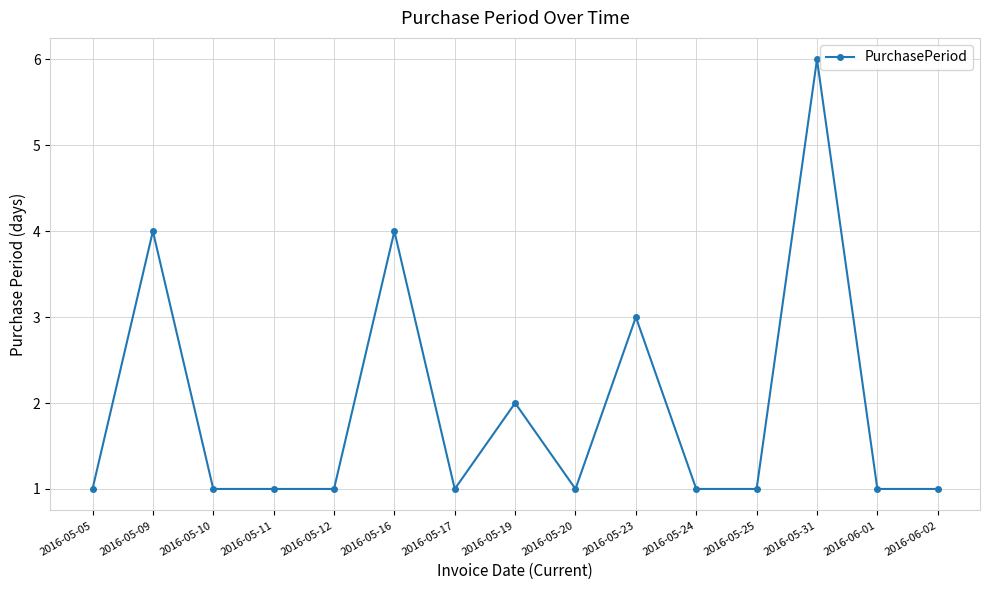

What is the change in value from 2016-05-11 to 2016-05-19?

+1